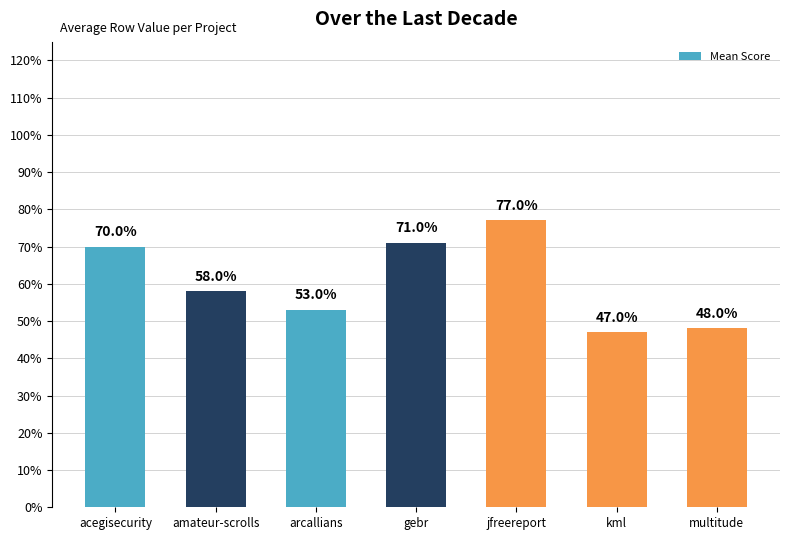

At which label is the value closest to 0?

kml